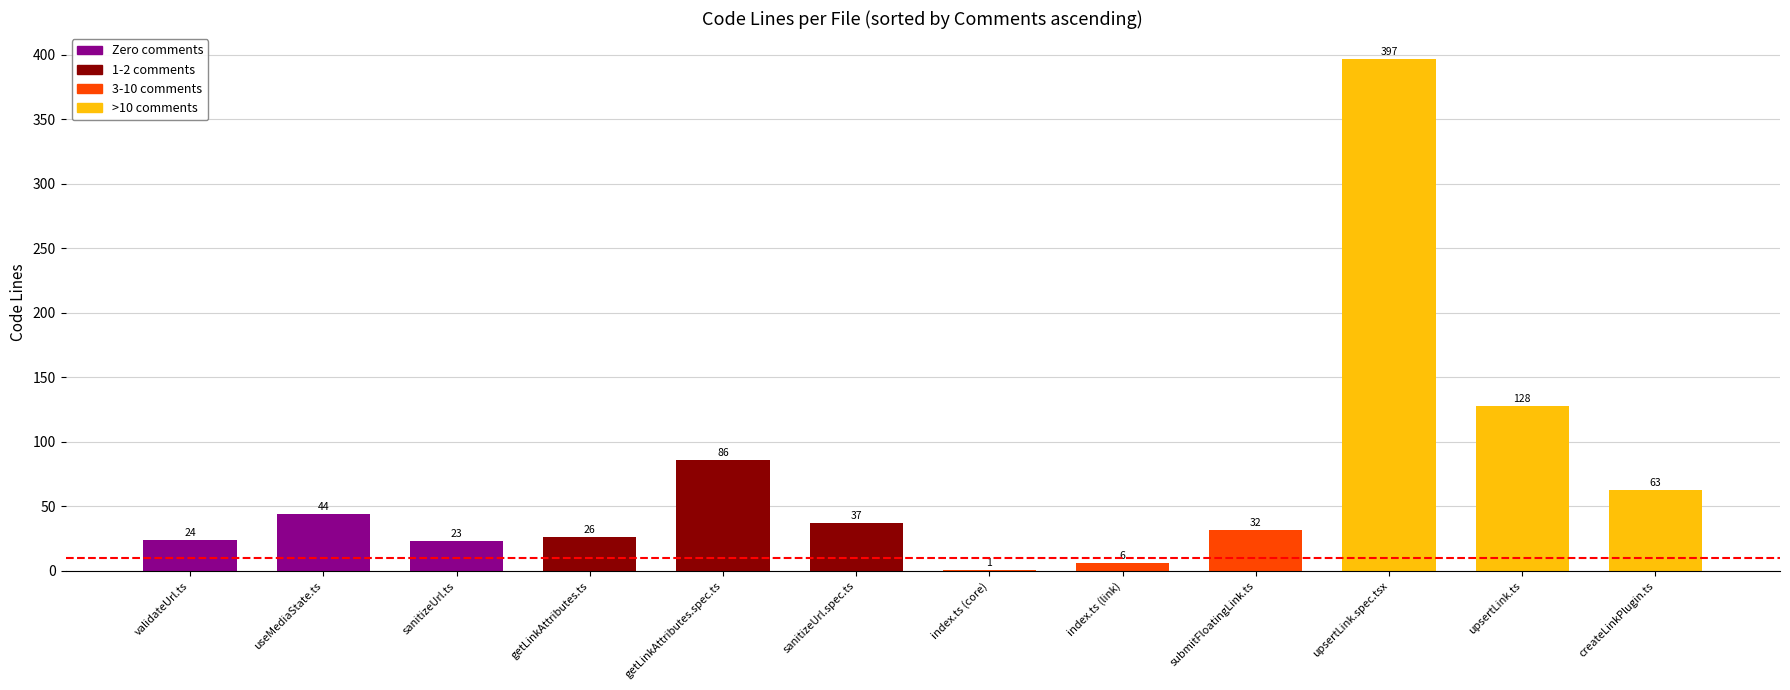

At which label does the data first exceed 37?

useMediaState.ts